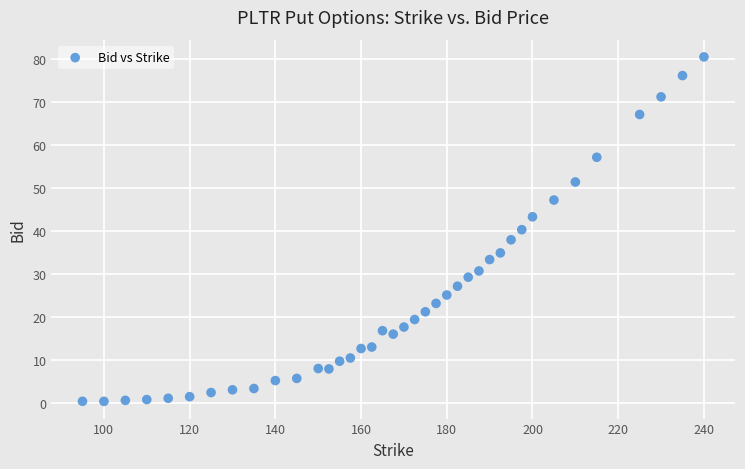

What is the range of Y values (max minus min)?

80.1